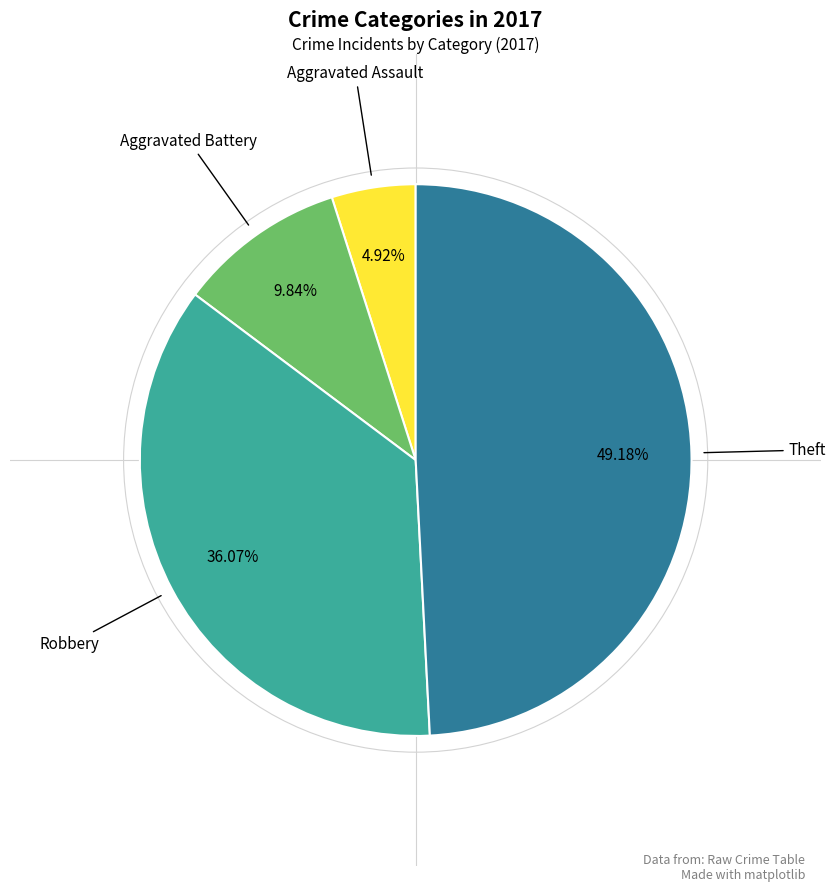

Count the number of slices in the pie.

4